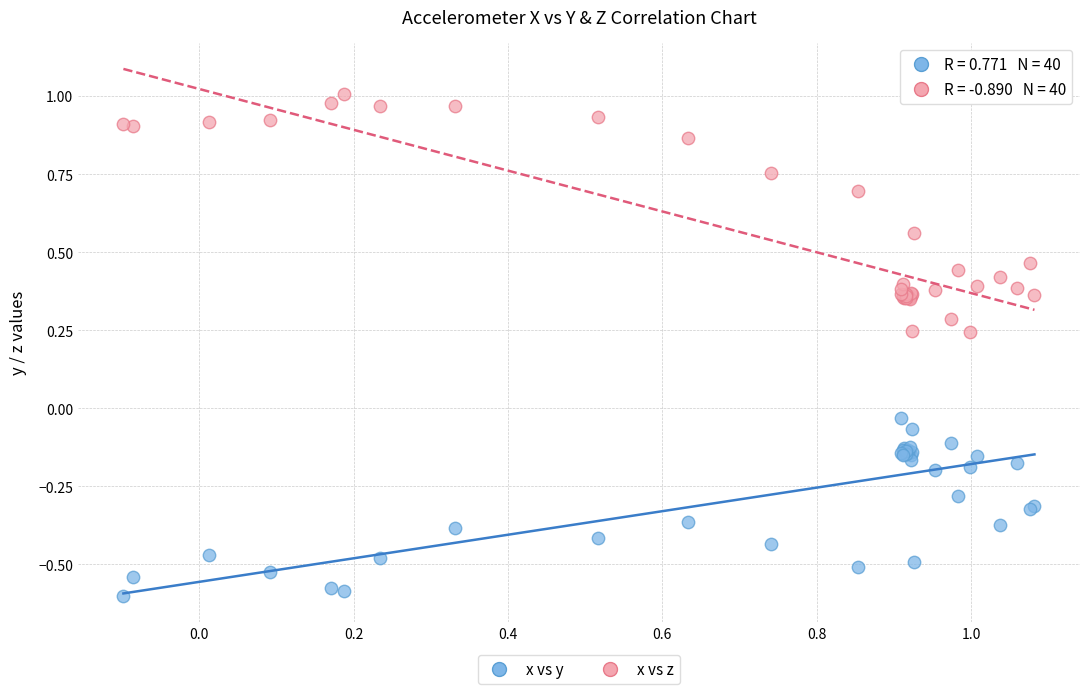

Which series has the widest spread of Y values?

x vs z